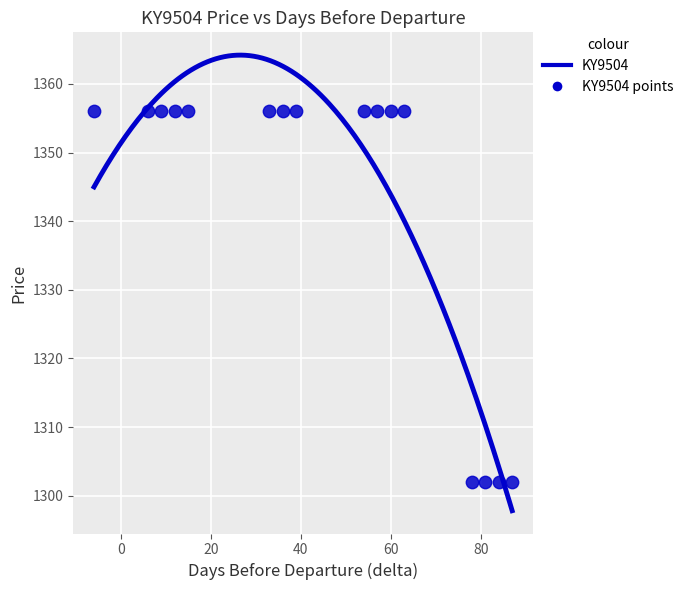

What is the range of X values (max minus min)?

93